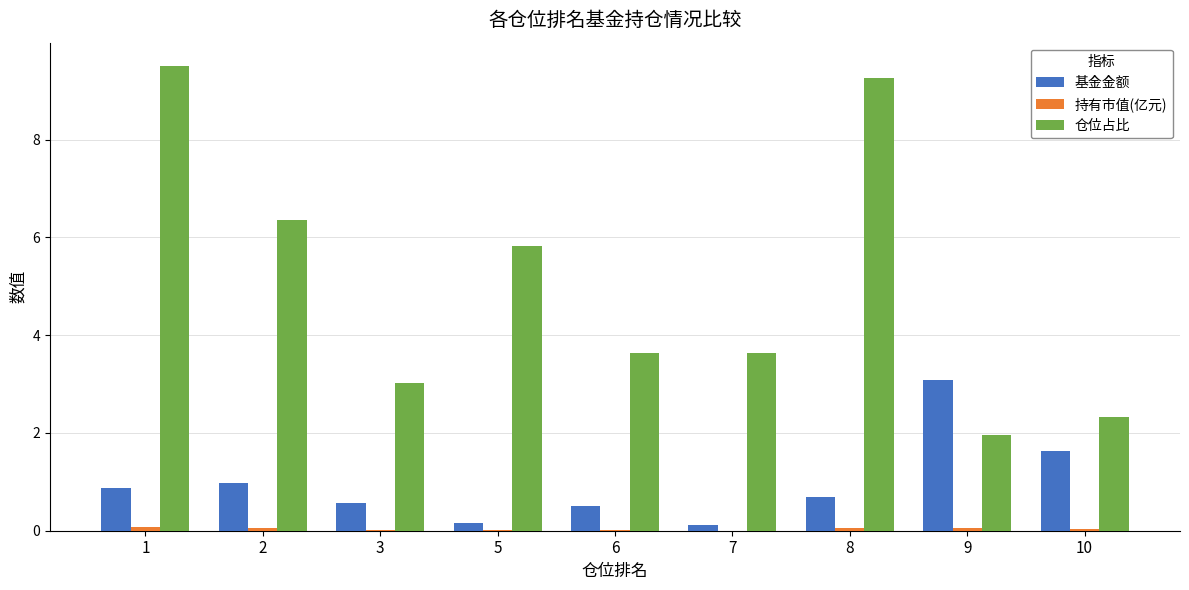

Which series has the largest total across all categories?

仓位占比